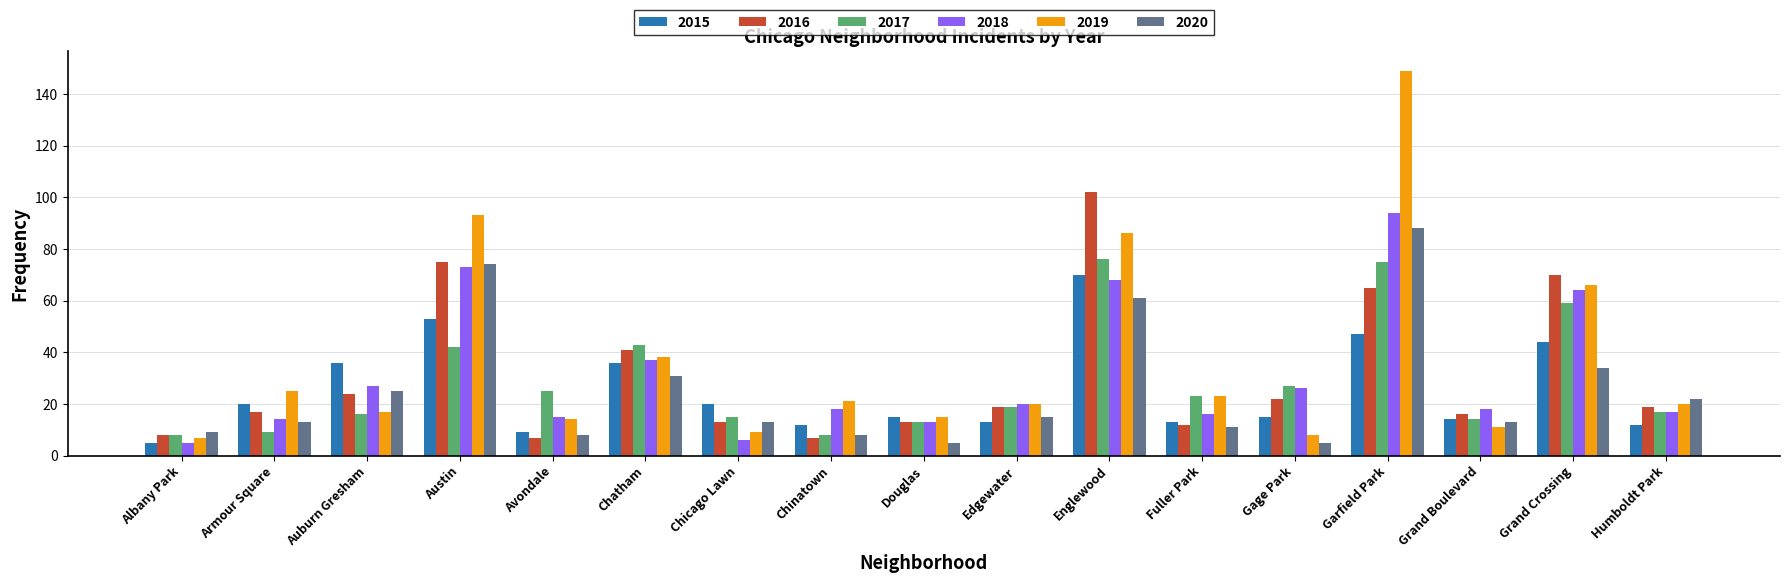

What is the value of the 2017 bar at the 14th from the left?

75